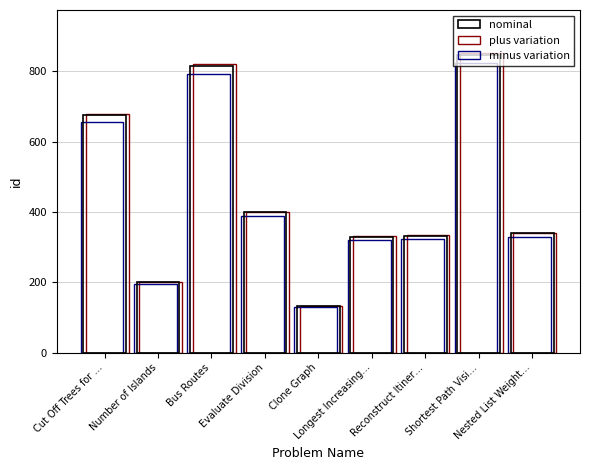

Are the bars grouped side by side (vs. stacked)?

Yes